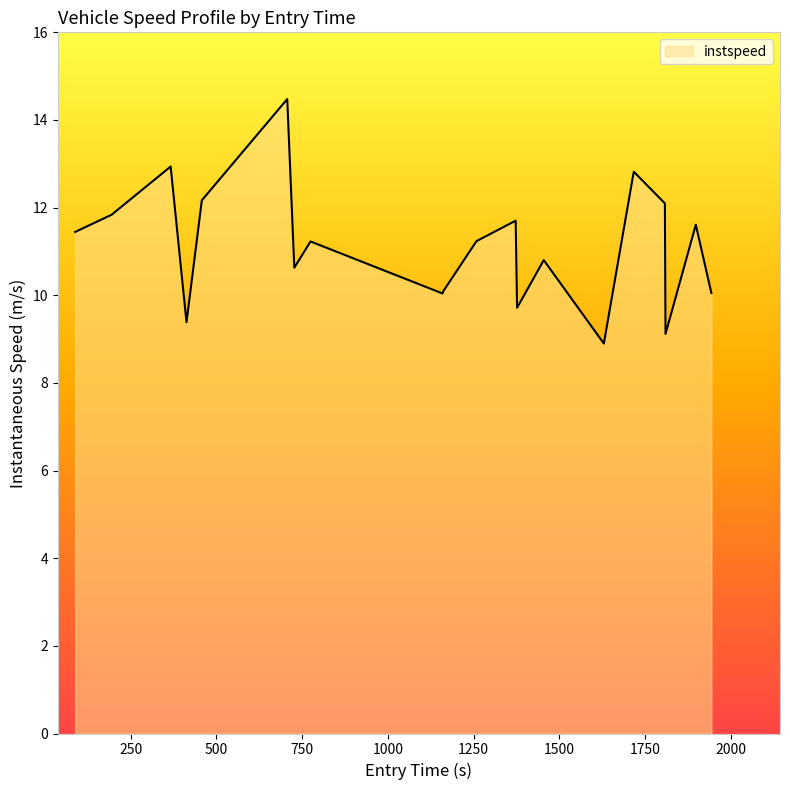

Does the chart have visible grid lines?

No